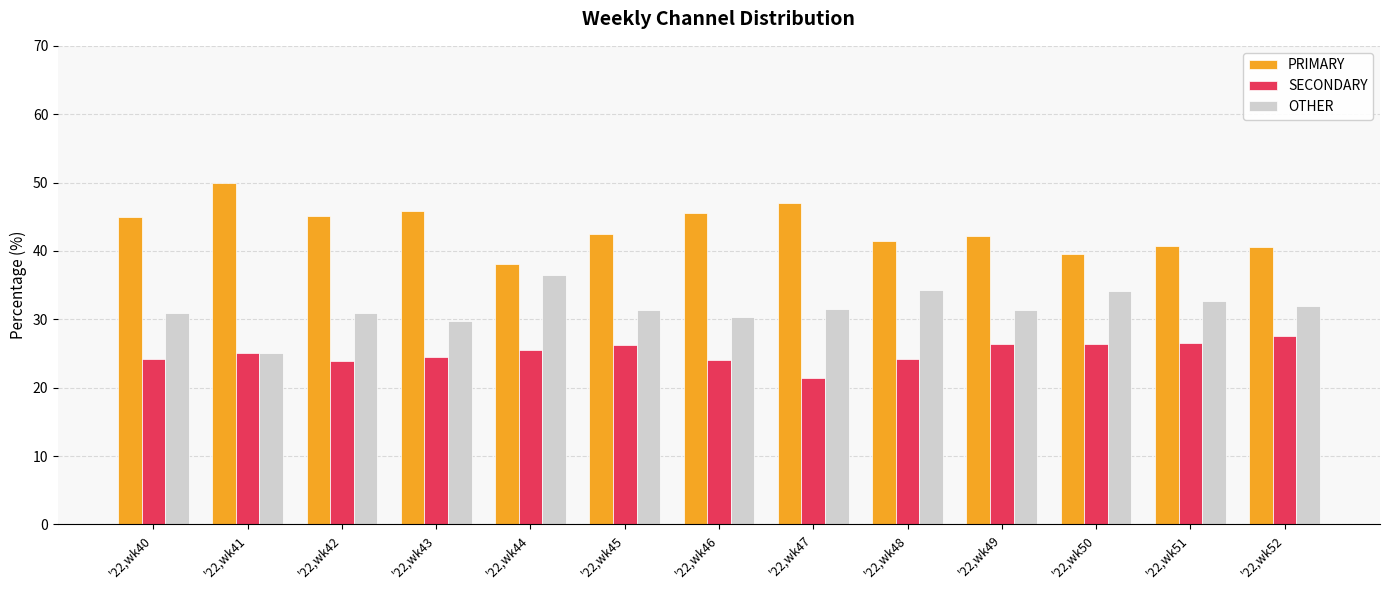

What value does the PRIMARY series have at '22,wk46?

45.5